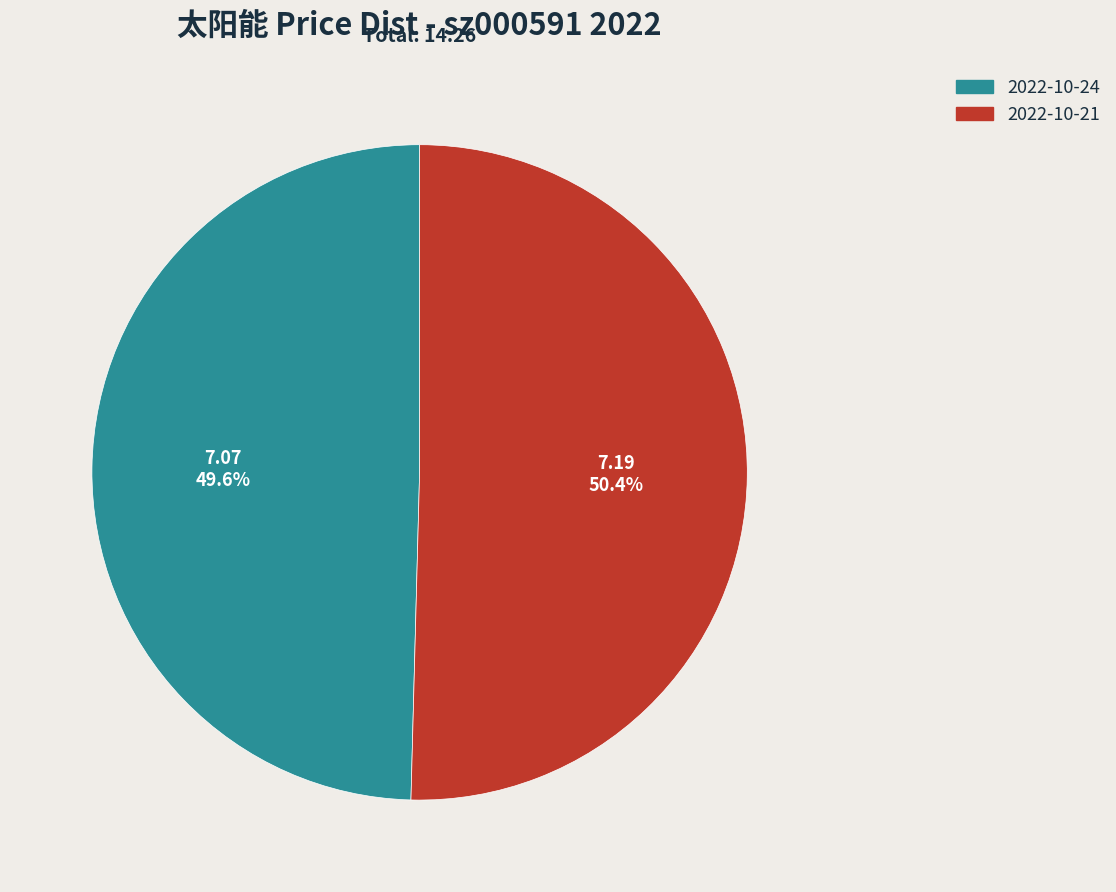

What is the smallest slice in the pie chart?

2022-10-24